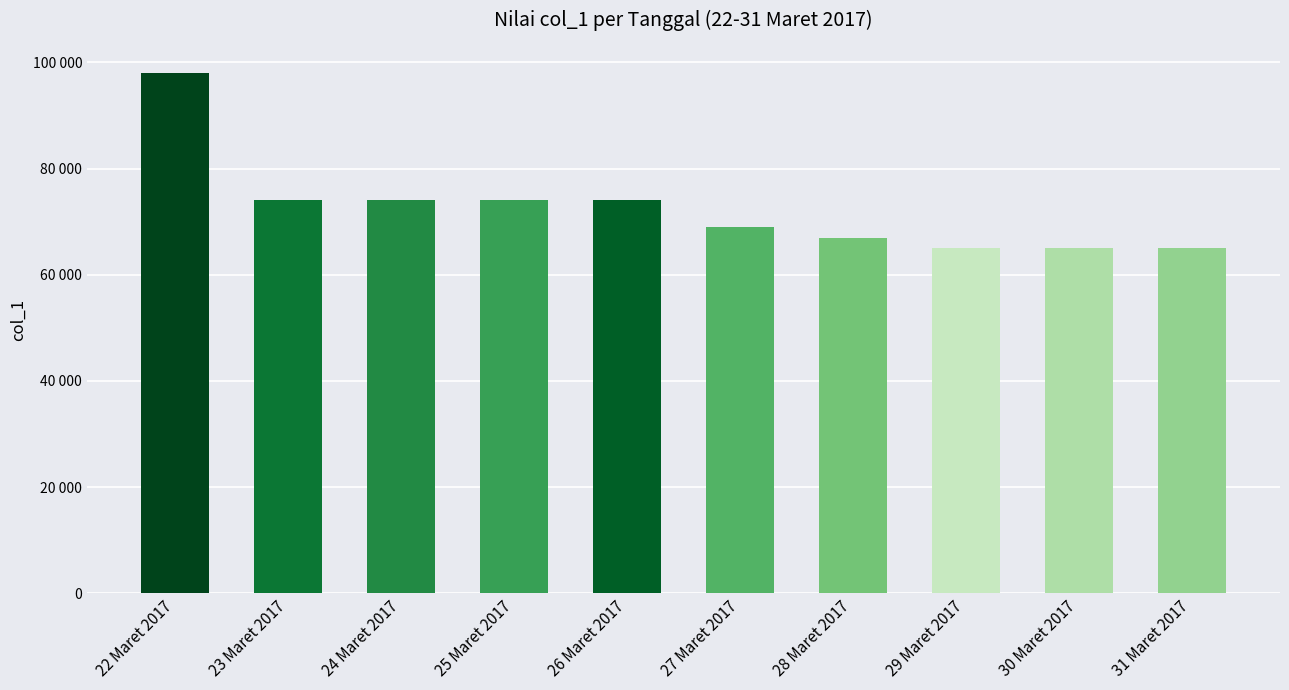

Between 27 Maret 2017 and 28 Maret 2017, which is larger?

27 Maret 2017